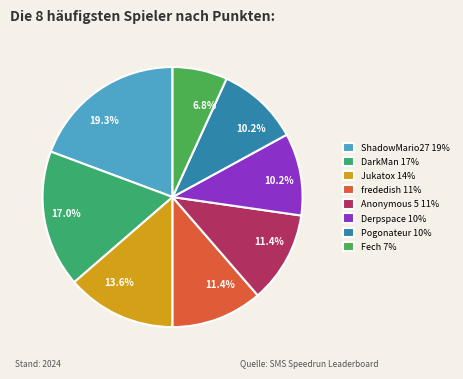

What percentage is the DarkMan slice, to the nearest percent?

17%